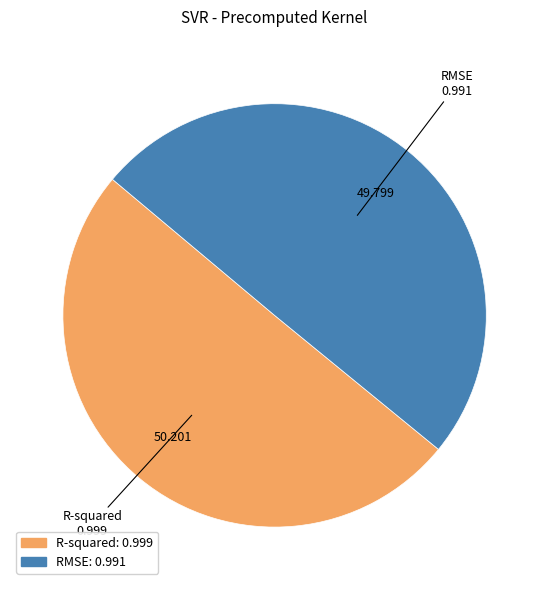

Count the number of slices in the pie.

2